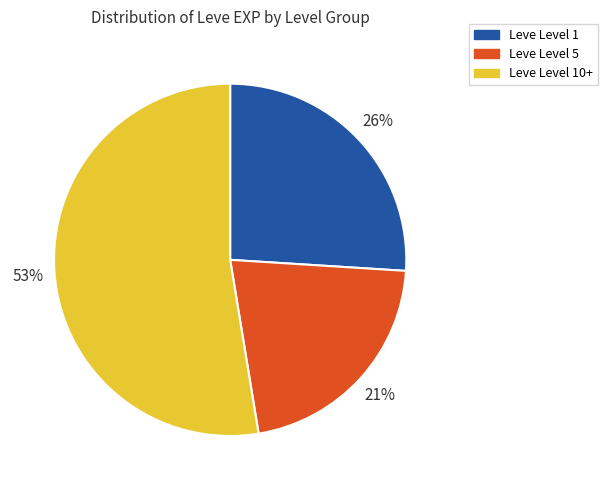

Which category accounts for the majority?

Leve Level 10+